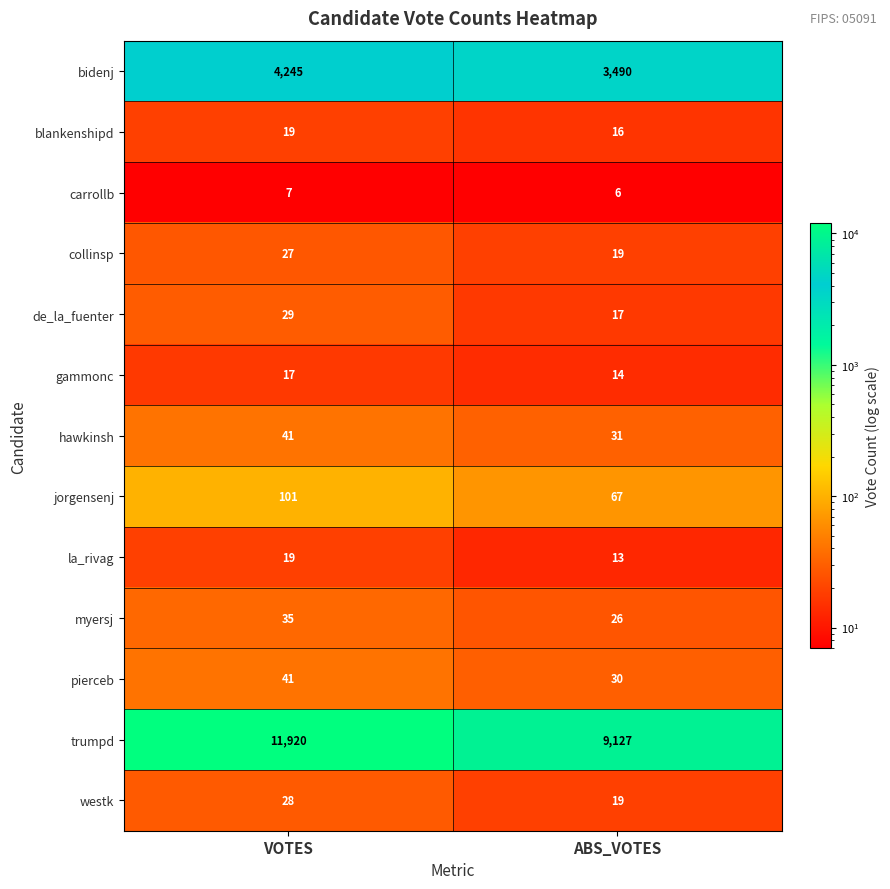

True or false: trumpd has a value of 17168 at VOTES.

False